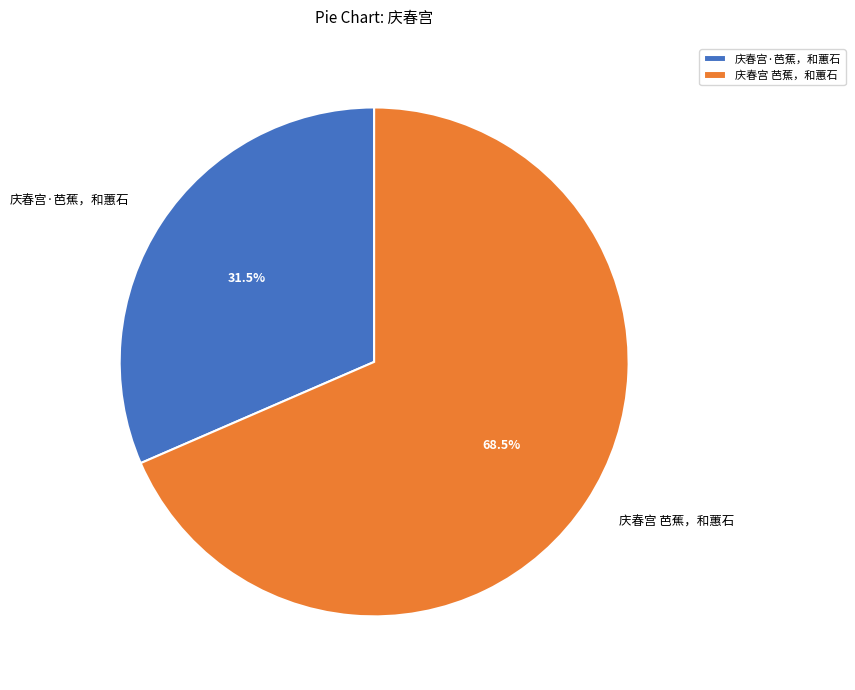

Between 庆春宫 芭蕉，和蕙石 and 庆春宫·芭蕉，和蕙石, which is larger?

庆春宫 芭蕉，和蕙石